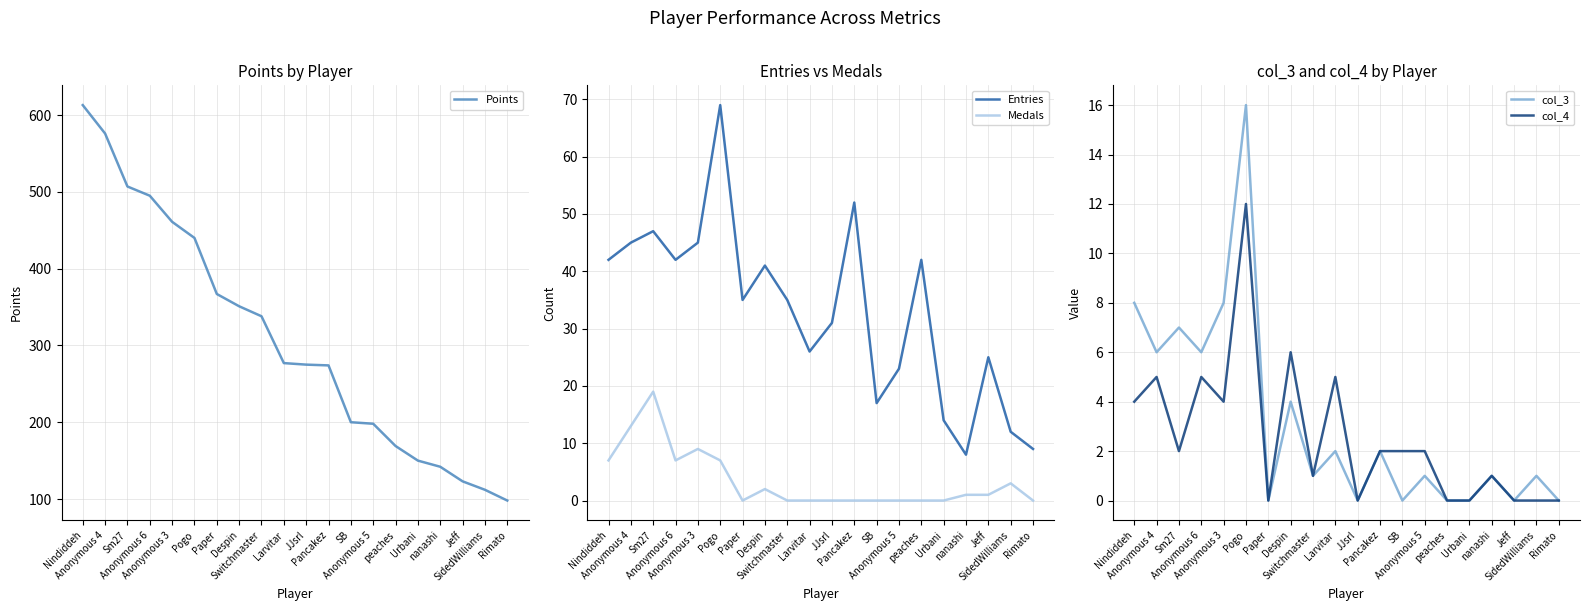

Does the chart have visible grid lines?

Yes